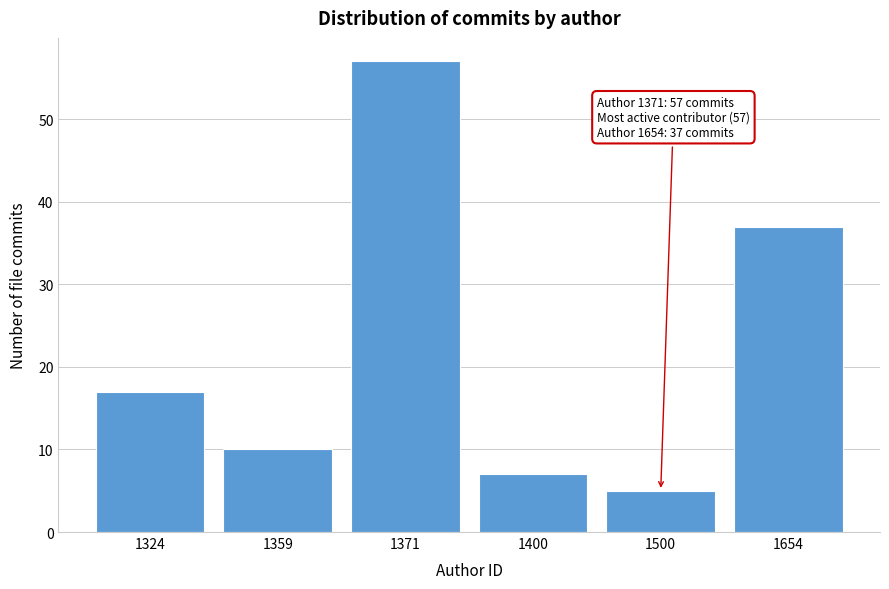

Reading right to left, extract all data points from this chart.

37	5	7	57	10	17